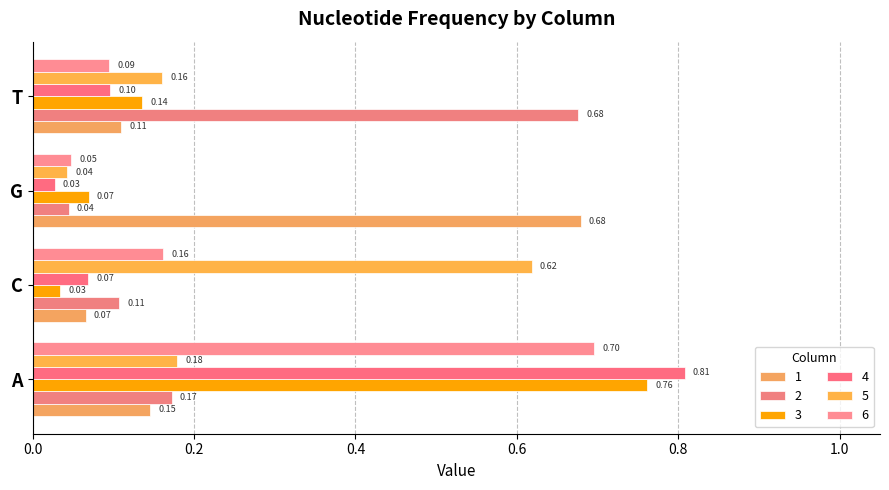

How many series are shown in this chart?

6